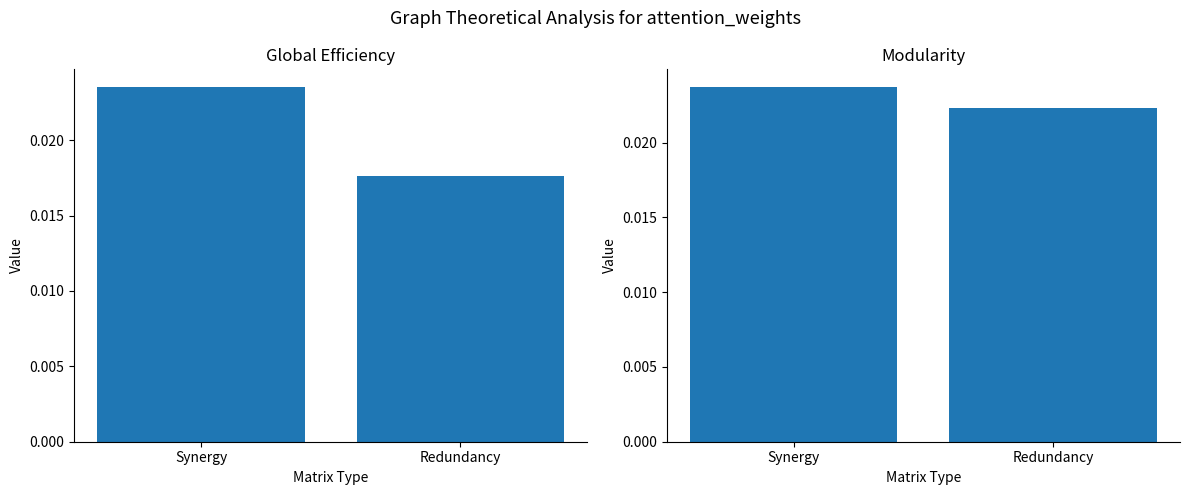

Which series has the widest spread of values?

Global Efficiency